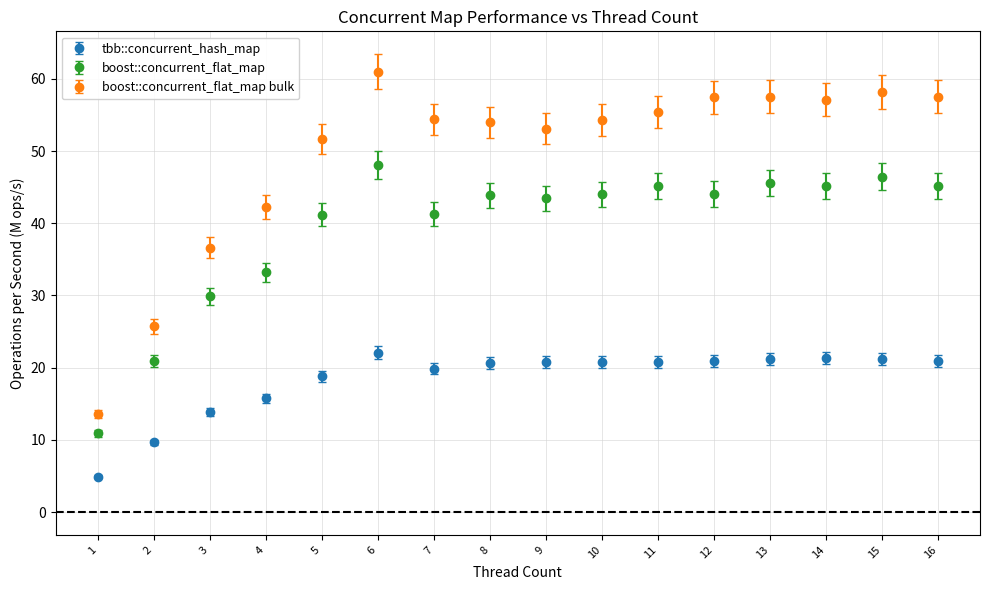

Which series has the largest range (max minus min)?

boost::concurrent_flat_map bulk